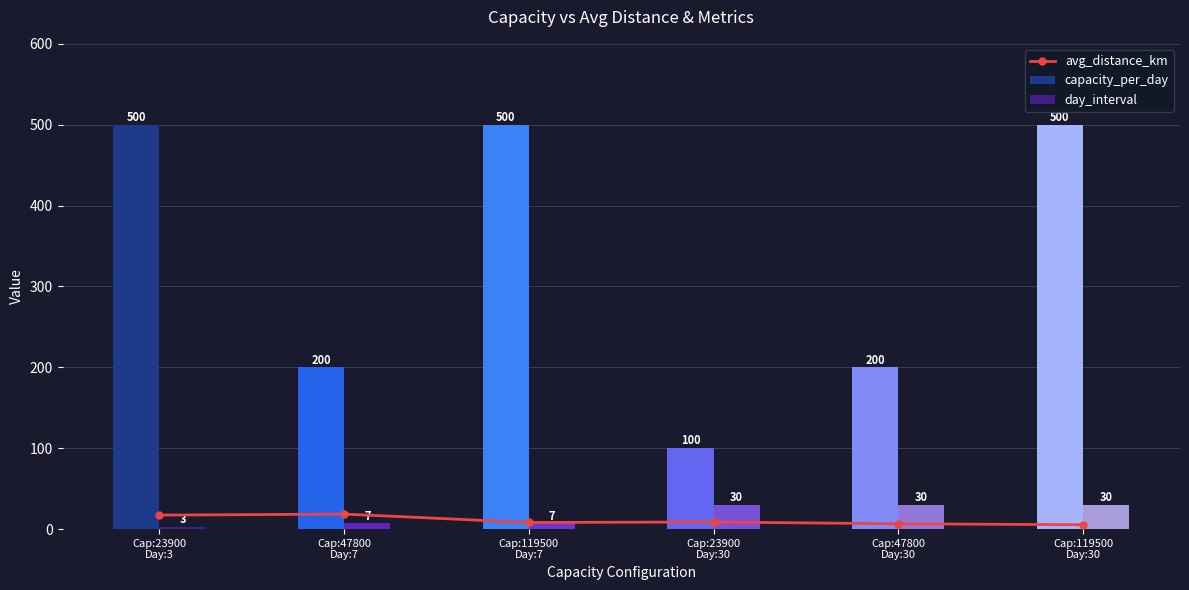

Which series has the largest total across all categories?

capacity_per_day